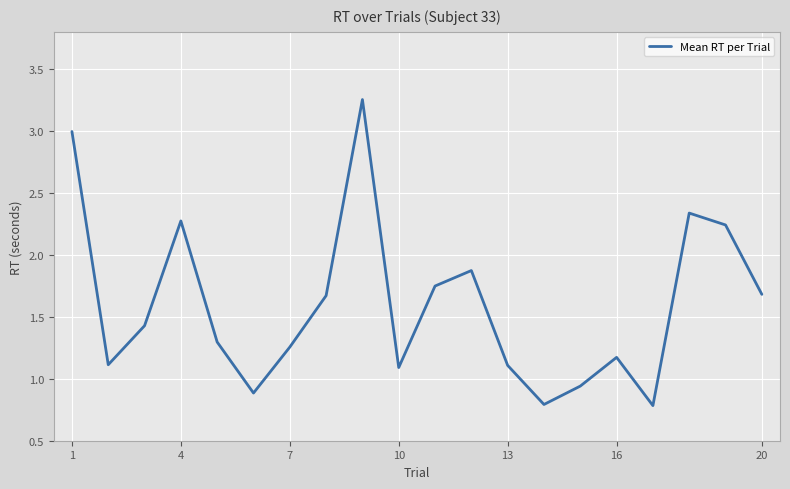

What is the difference between the maximum and minimum values?

2.5